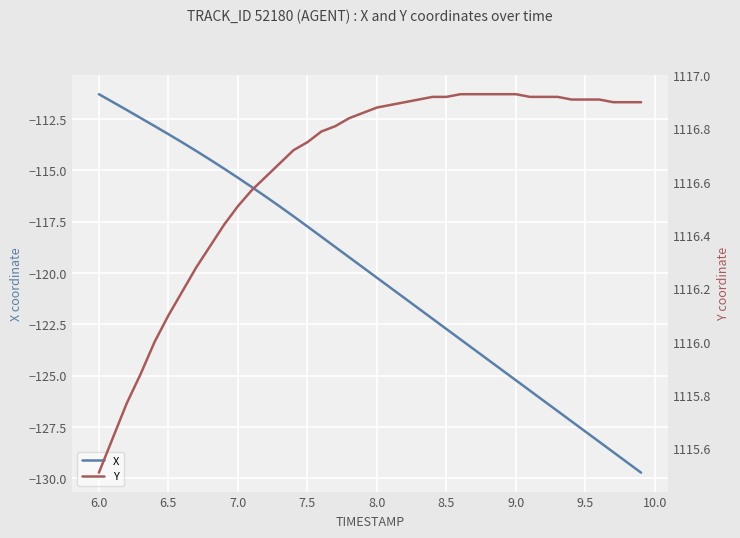

What is the maximum value shown in the chart?

1116.9